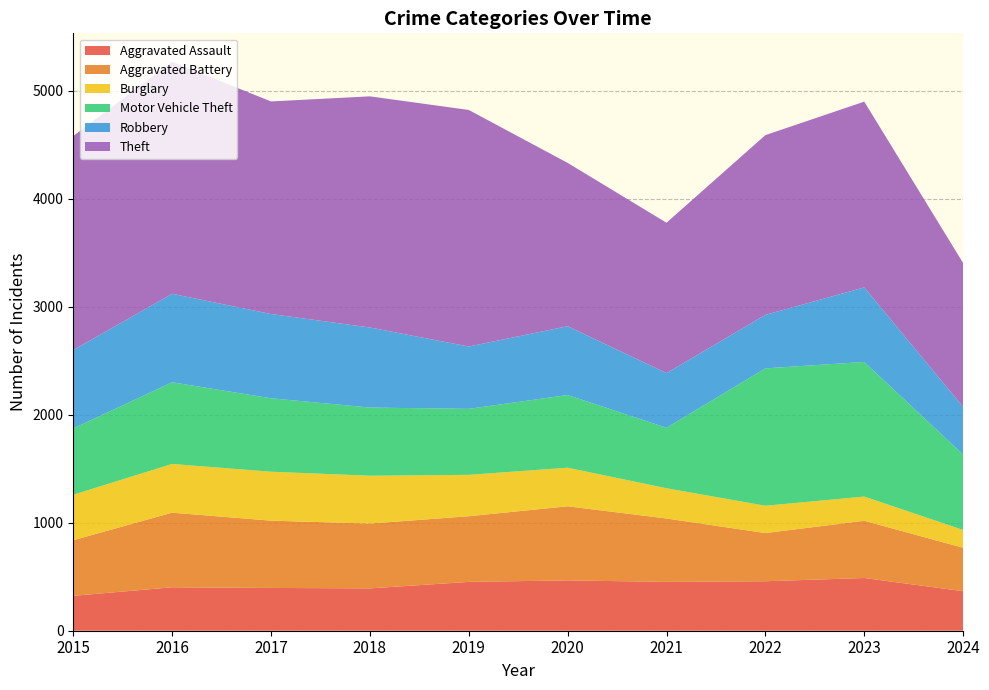

Reading left to right, transcribe all the data shown in this chart.

Aggravated Assault: 323	402	396	392	452	466	452	458	488	366
Aggravated Battery: 515	691	623	600	608	686	587	446	530	402
Burglary: 421	451	453	443	383	357	280	253	224	165
Motor Vehicle Theft: 614	756	680	631	611	673	560	1272	1246	698
Robbery: 726	819	780	741	577	637	506	495	690	441
Theft: 1981	2148	1968	2140	2190	1512	1392	1664	1720	1332